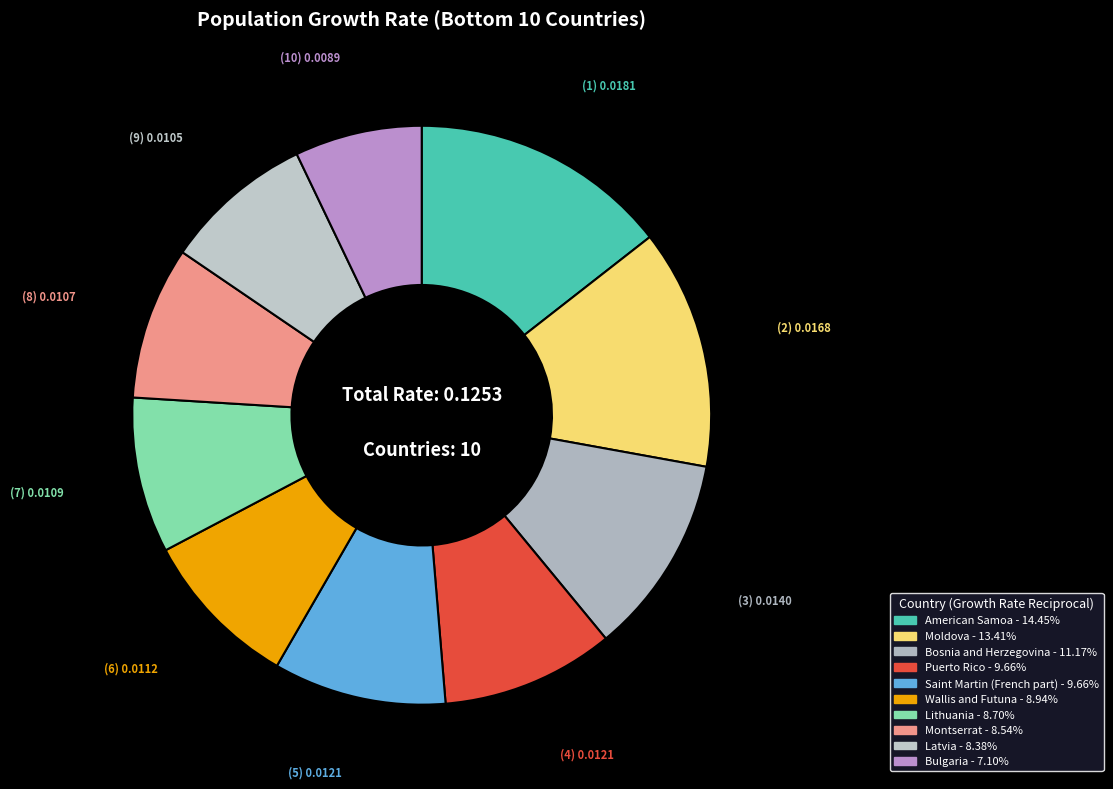

To the nearest percent, what is the difference between the Wallis and Futuna and Puerto Rico slice percentages?

1%